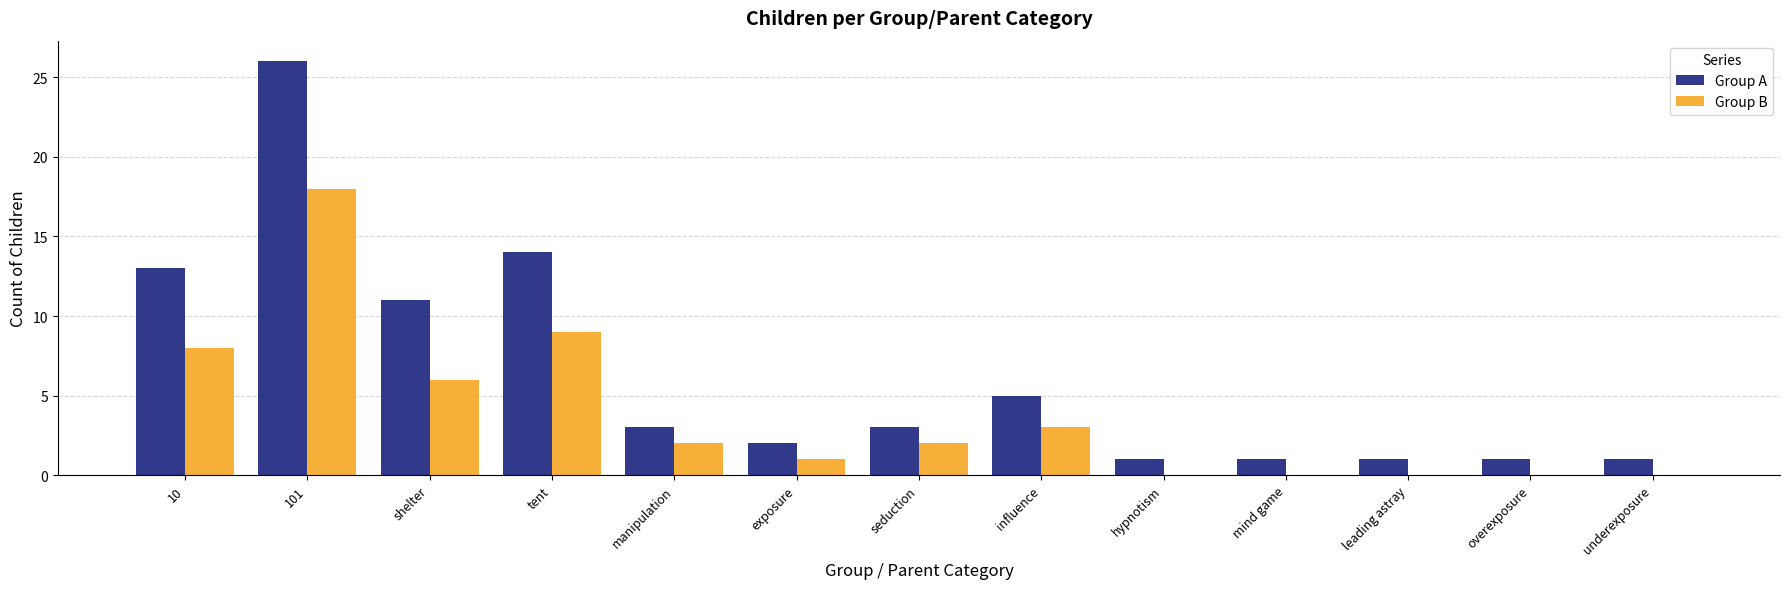

Count the number of data series in this chart.

2